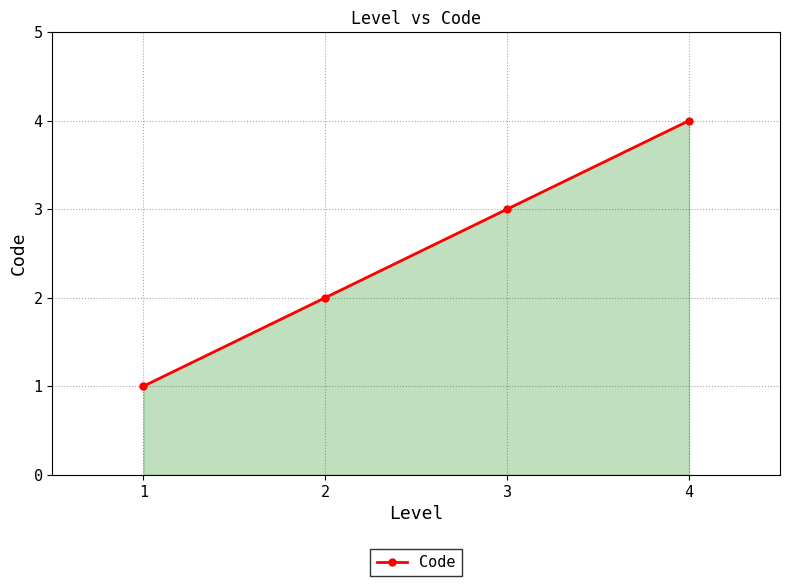

Between 3 and 4, which is larger?

4